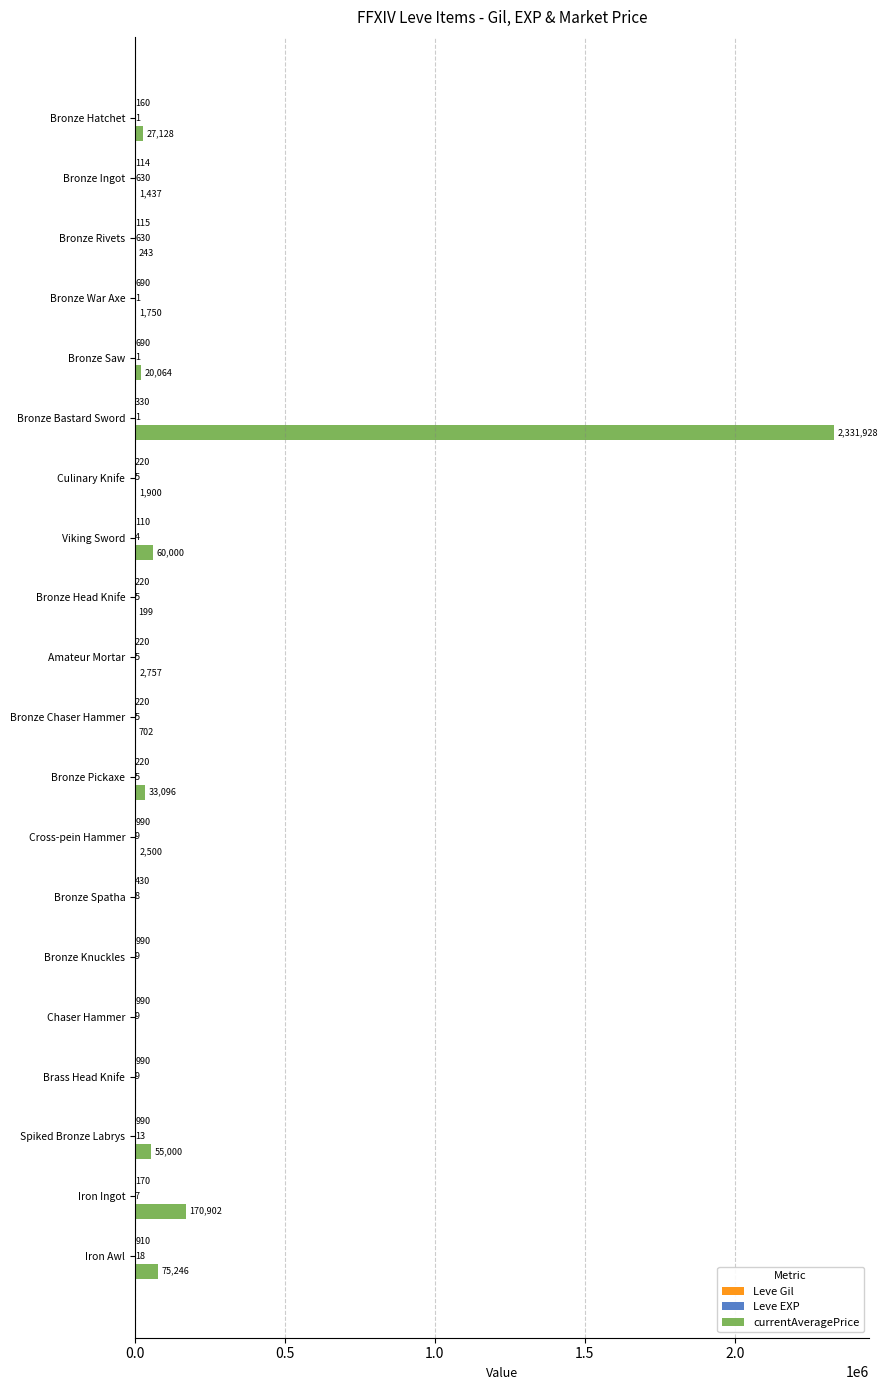

What is the maximum value shown in the chart?

2331928